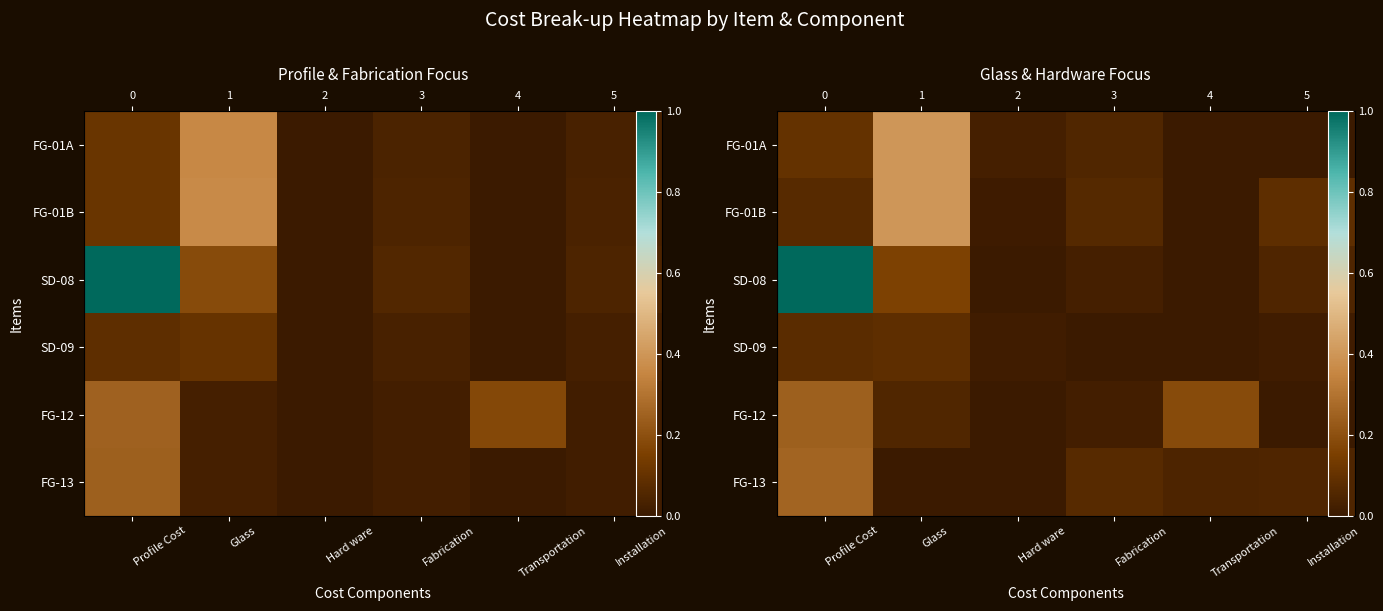

At how many categories does at least one series exceed 0?

6